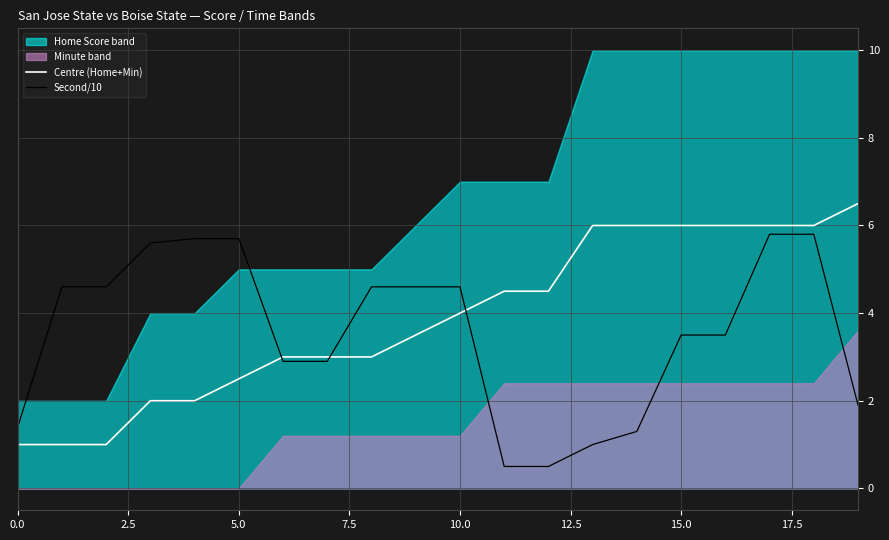

Which series has the widest spread of values?

Centre (Home+Min)